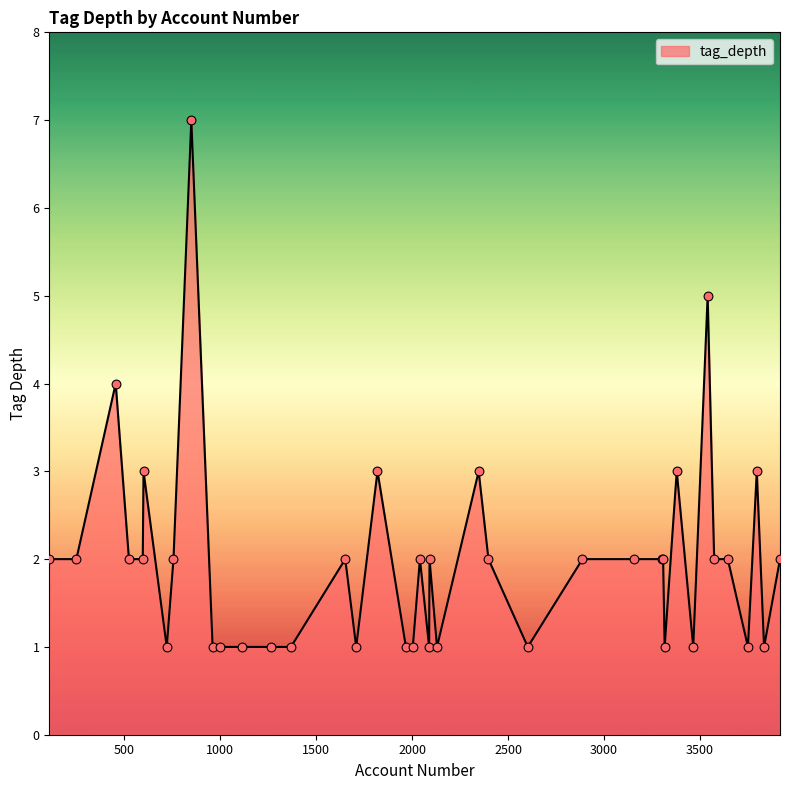

What is the difference between the maximum and minimum values?

6